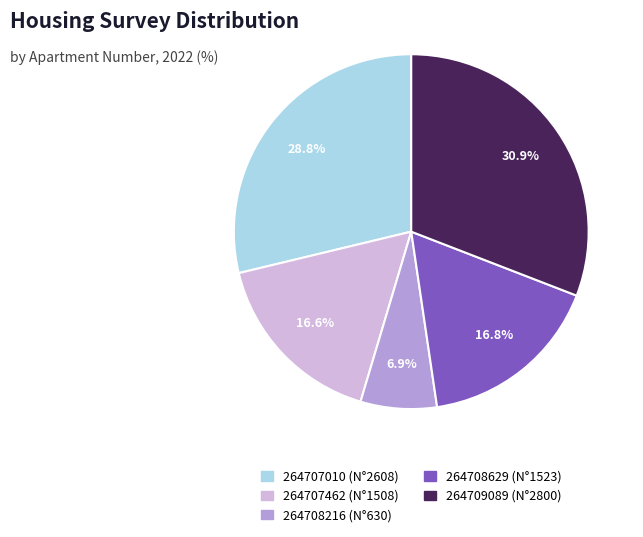

What is the total percentage of 264709089 (N°2800) and 264708216 (N°630)?

37.8%